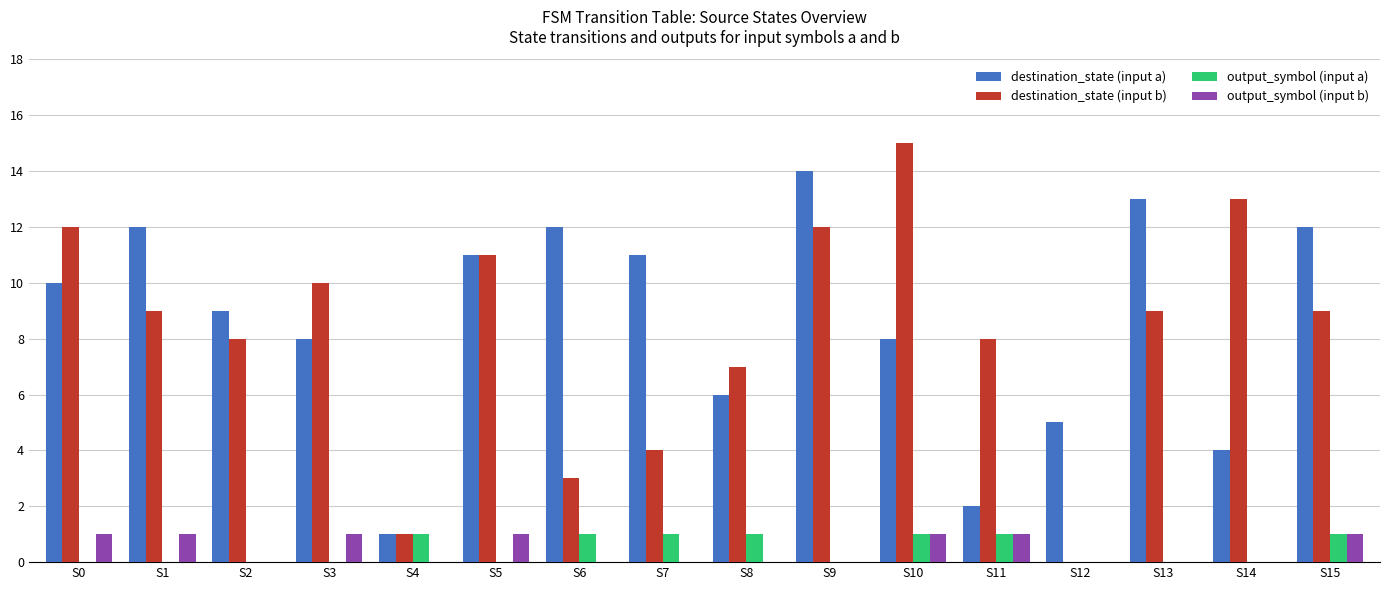

What is the maximum value for destination_state (input b)?

15